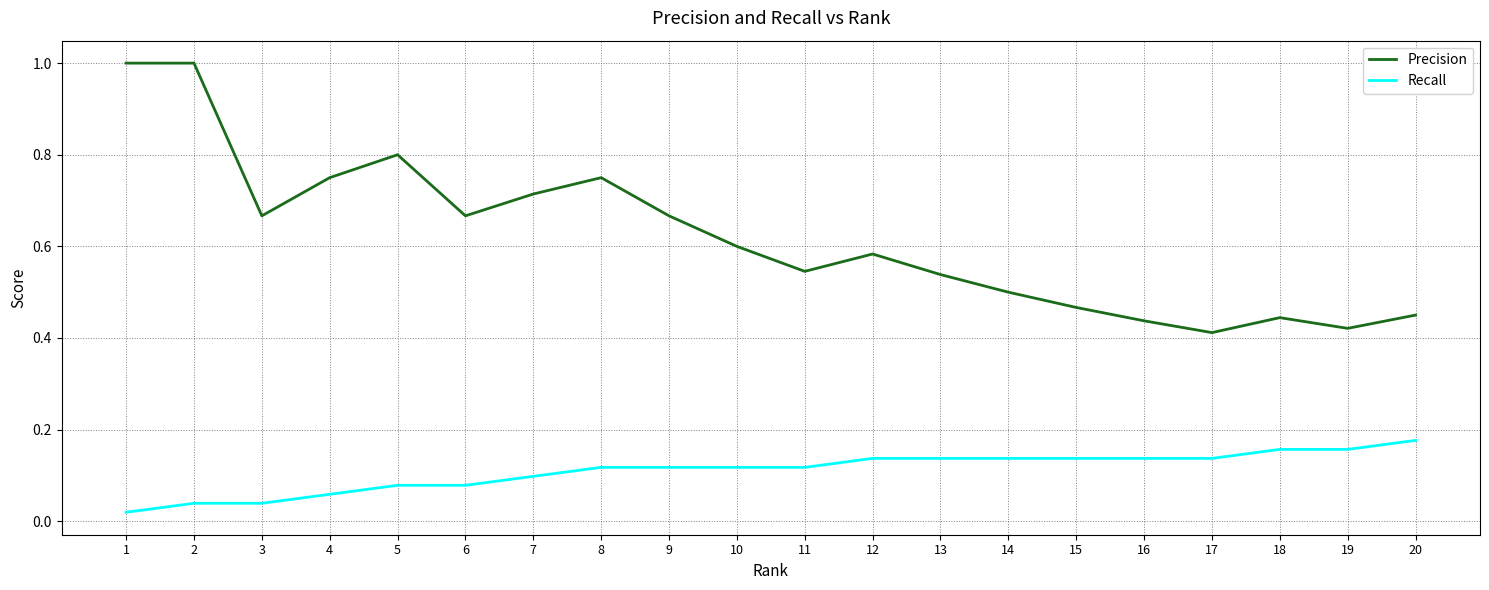

The Recall series shows 0.1 at 14. True or false?

True